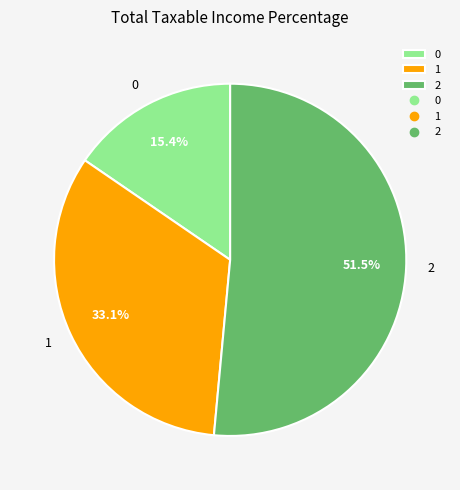

Does any single category account for the majority?

Yes